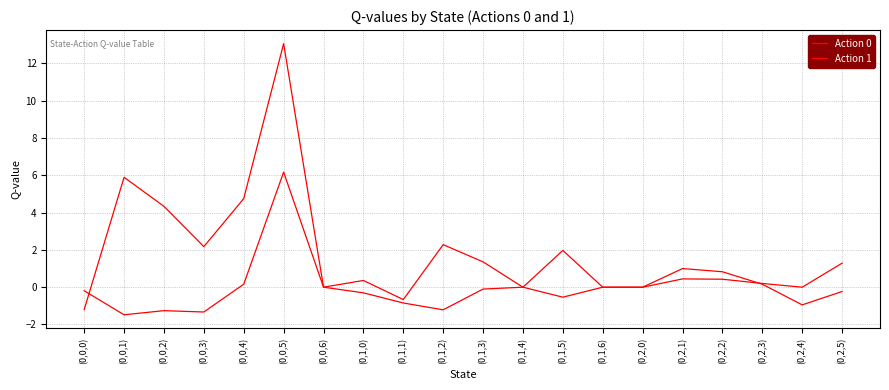

Reading left to right, list all the values displayed in this chart.

Action 0: (0,0,0)=-0.2	(0,0,1)=-1.5	(0,0,2)=-1.3	(0,0,3)=-1.3	(0,0,4)=0.2	(0,0,5)=6.2	(0,0,6)=0.0	(0,1,0)=-0.3	(0,1,1)=-0.8	(0,1,2)=-1.2	(0,1,3)=-0.1	(0,1,4)=0.0	(0,1,5)=2.0	(0,1,6)=0.0	(0,2,0)=0.0	(0,2,1)=0.4	(0,2,2)=0.4	(0,2,3)=0.2	(0,2,4)=0.0	(0,2,5)=1.3
Action 1: (0,0,0)=-1.2	(0,0,1)=5.9	(0,0,2)=4.3	(0,0,3)=2.2	(0,0,4)=4.8	(0,0,5)=13.1	(0,0,6)=0.0	(0,1,0)=0.4	(0,1,1)=-0.7	(0,1,2)=2.3	(0,1,3)=1.4	(0,1,4)=0.0	(0,1,5)=-0.5	(0,1,6)=0.0	(0,2,0)=0.0	(0,2,1)=1.0	(0,2,2)=0.8	(0,2,3)=0.2	(0,2,4)=-0.9	(0,2,5)=-0.2